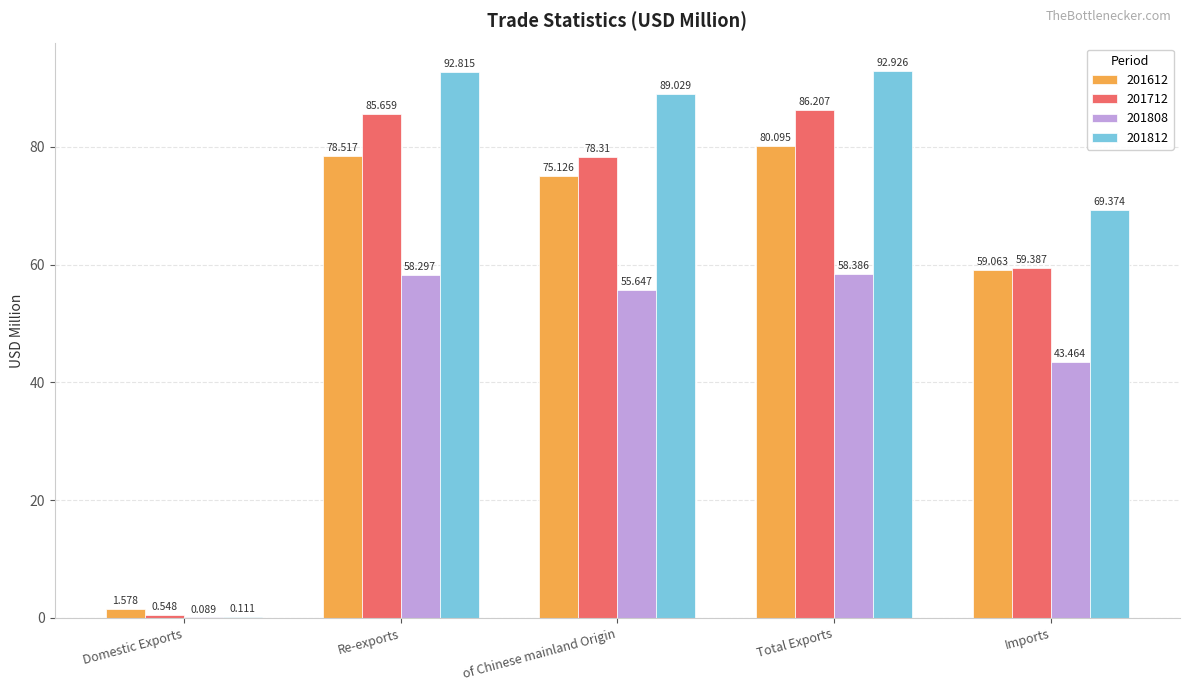

Which category has the highest value in the 201812 series?

Total Exports